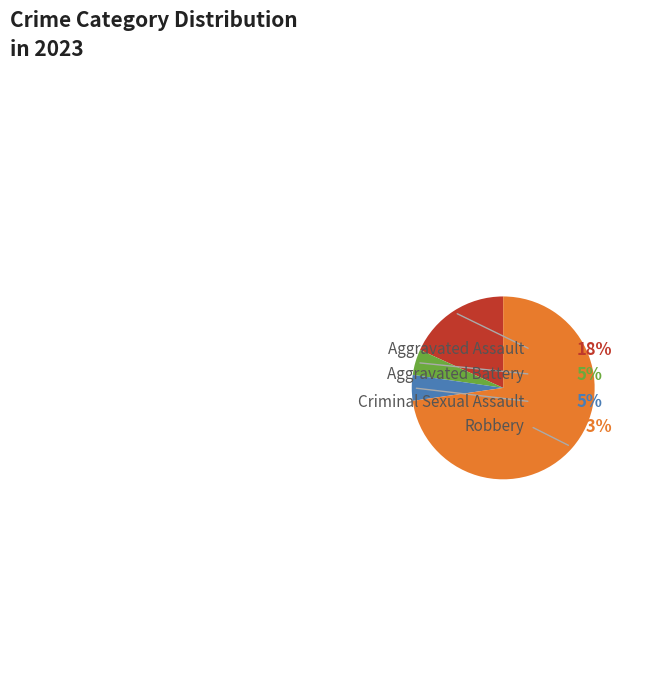

How many slices are in this pie chart?

4